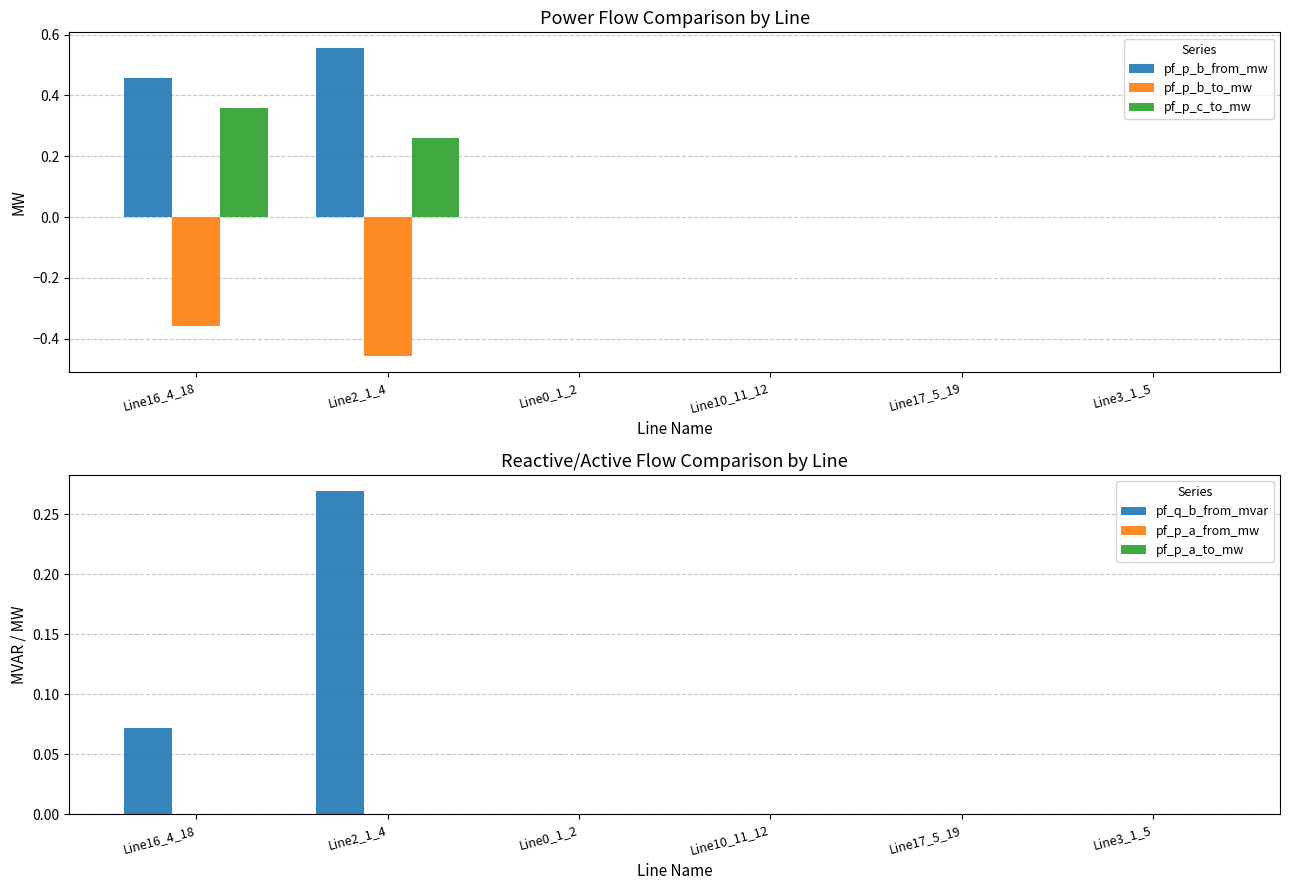

Is it true that pf_p_b_to_mw equals 0.3 at Line10_11_12?

False